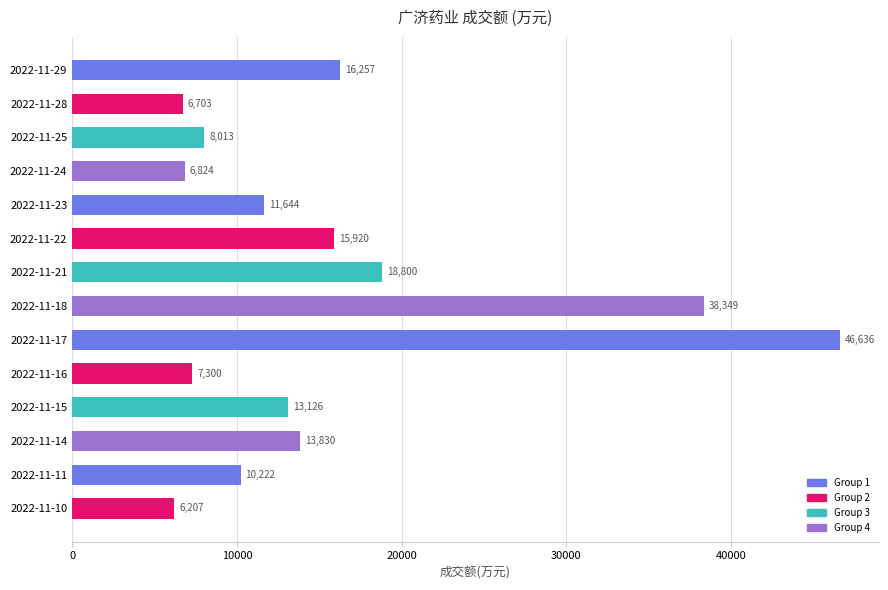

List the labels in order of value, smallest first.

2022-11-10, 2022-11-28, 2022-11-24, 2022-11-16, 2022-11-25, 2022-11-11, 2022-11-23, 2022-11-15, 2022-11-14, 2022-11-22, 2022-11-29, 2022-11-21, 2022-11-18, 2022-11-17